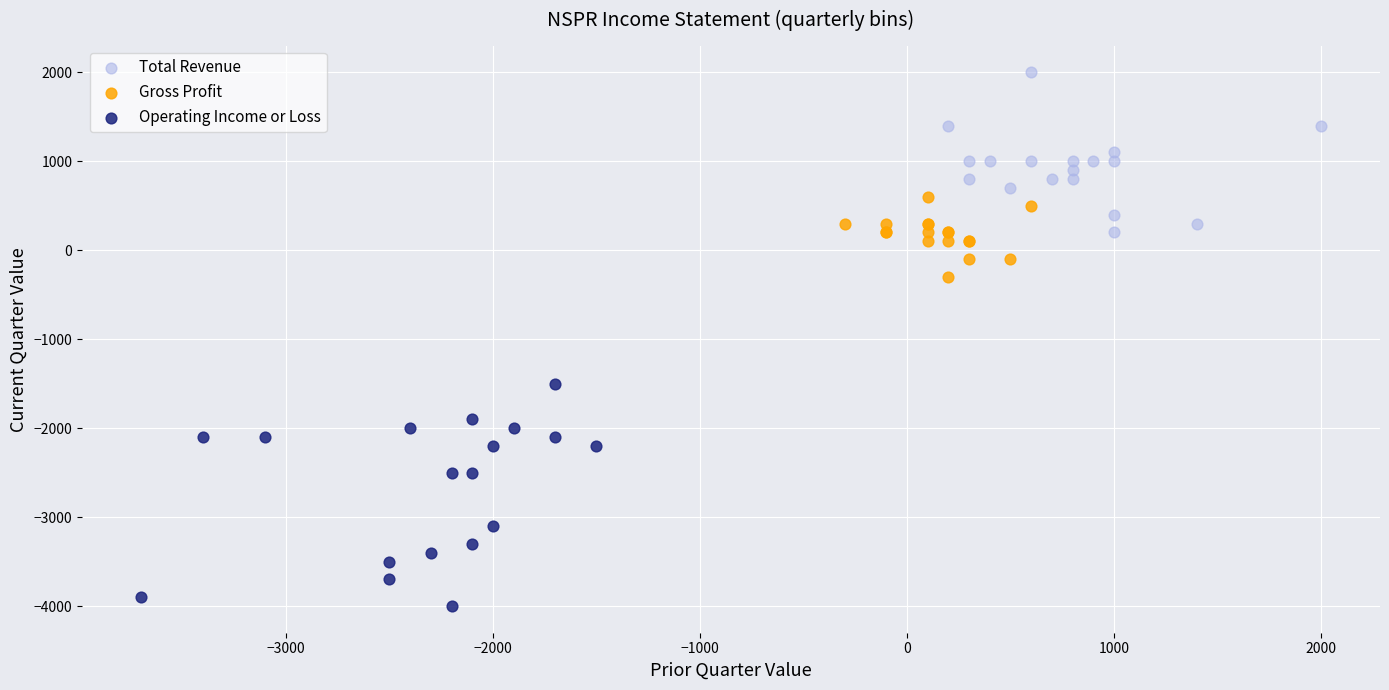

Which series reaches the minimum Y coordinate?

Operating Income or Loss